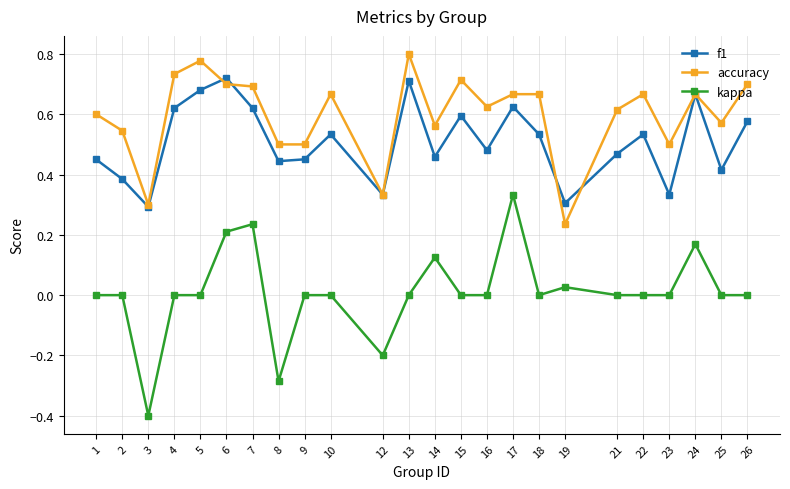

List the series in order of their peak value, lowest first.

kappa, f1, accuracy